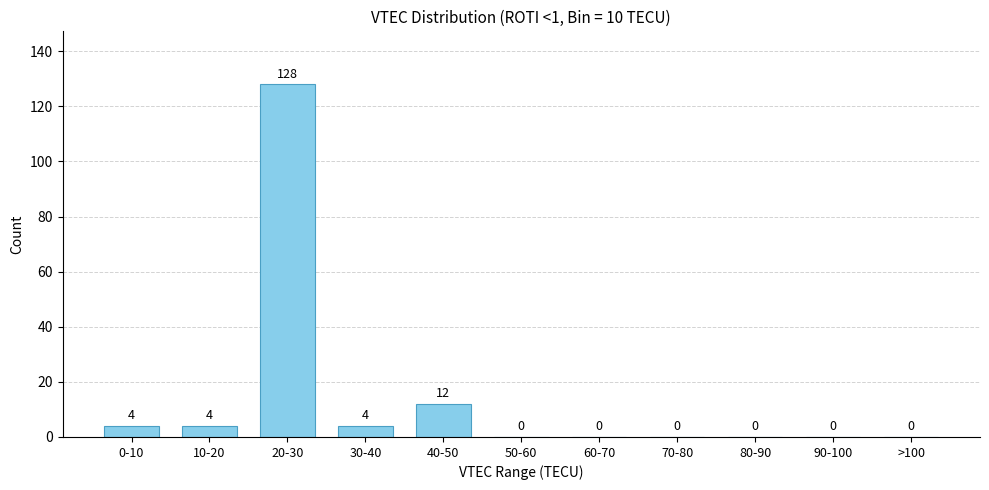

Reading left to right, transcribe all the data shown in this chart.

0-10=4	10-20=4	20-30=128	30-40=4	40-50=12	50-60=0	60-70=0	70-80=0	80-90=0	90-100=0	>100=0